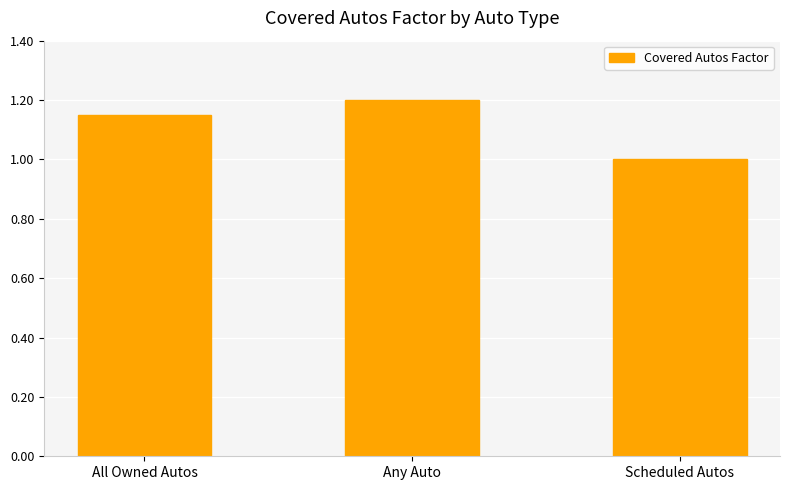

The value at Scheduled Autos is 0.7. True or false?

False